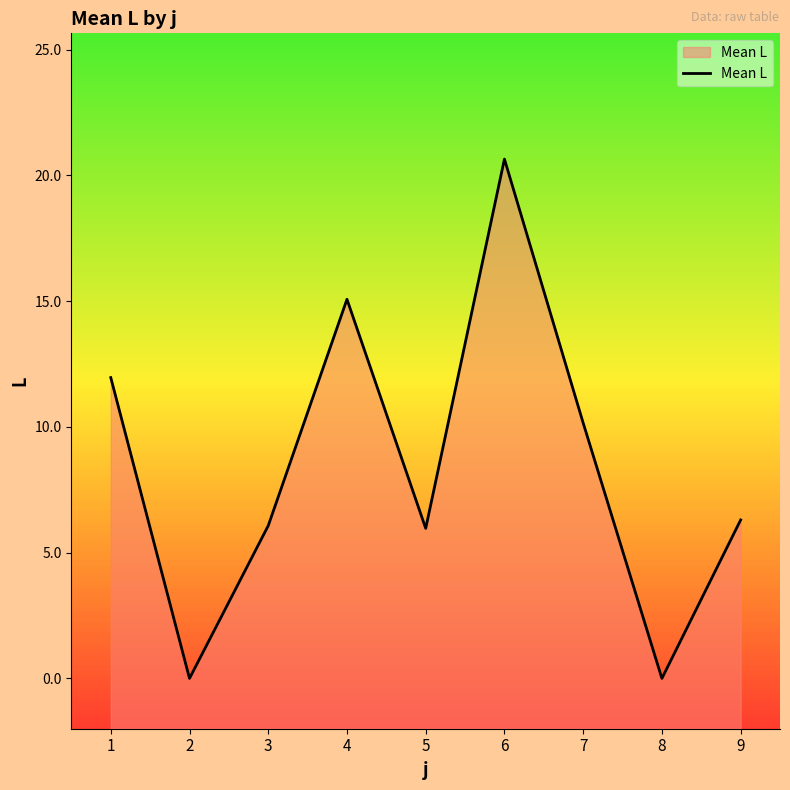

What is the difference between the maximum and minimum values?

20.6